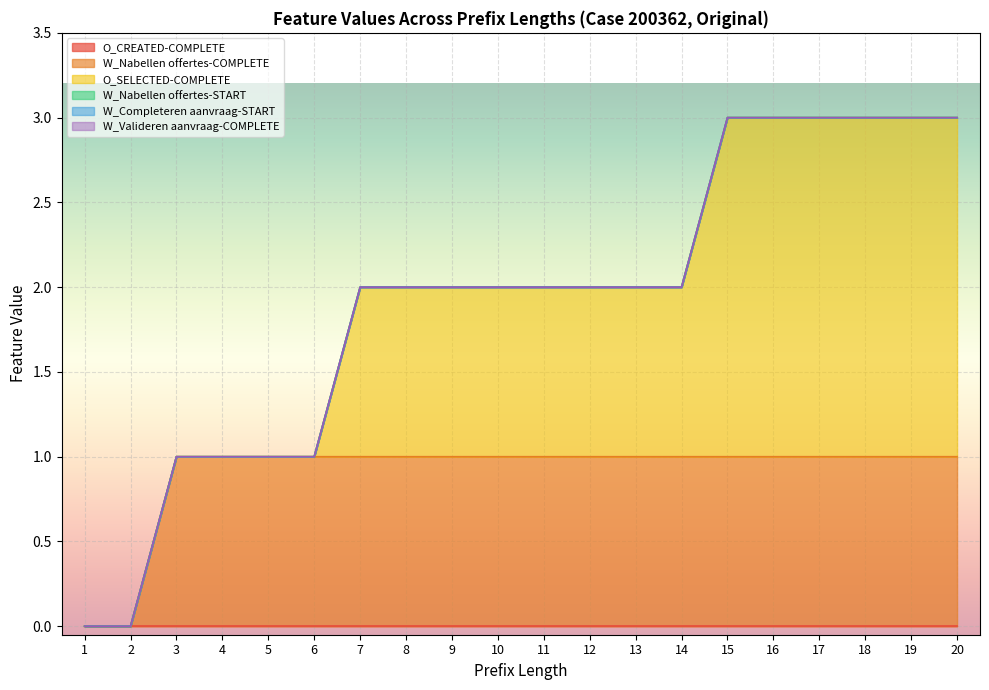

How many positive values does the W_Nabellen offertes-COMPLETE series have?

18